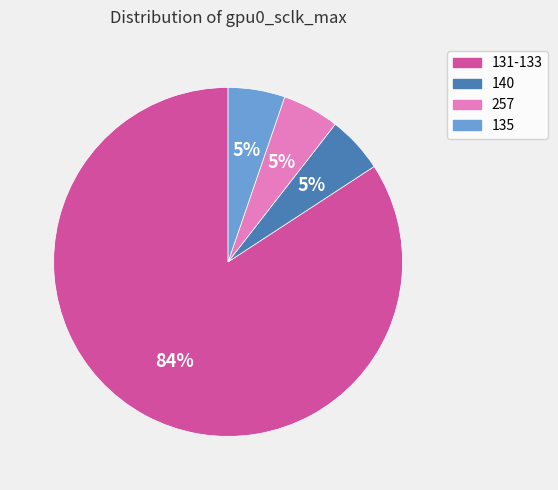

What percentage is the 135 slice, to the nearest percent?

5%